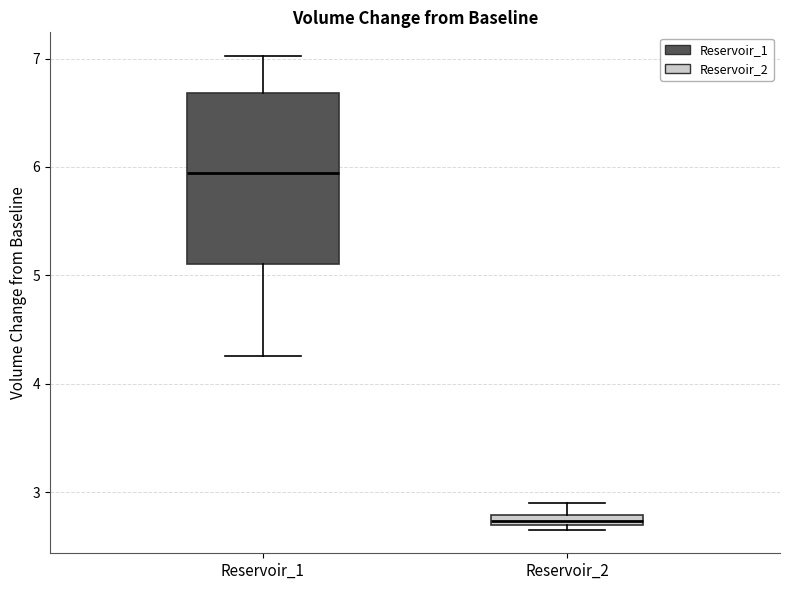

Which box has the highest median line?

Reservoir_1